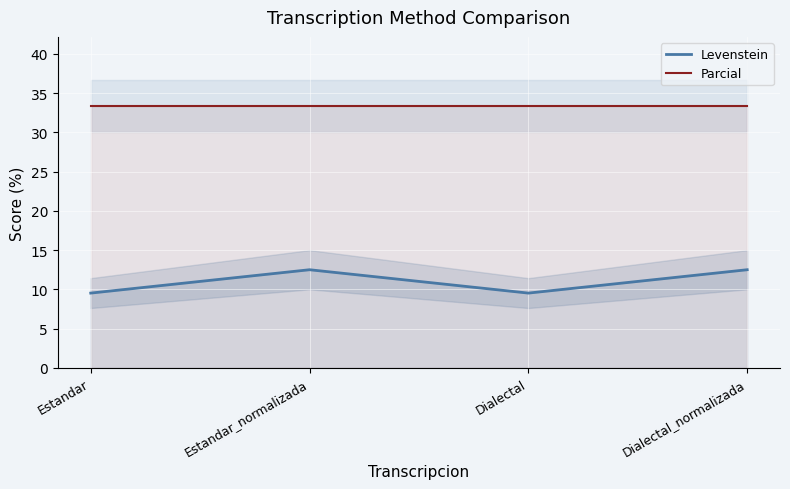

Is it true that Levenstein equals 9.5 at Dialectal?

True